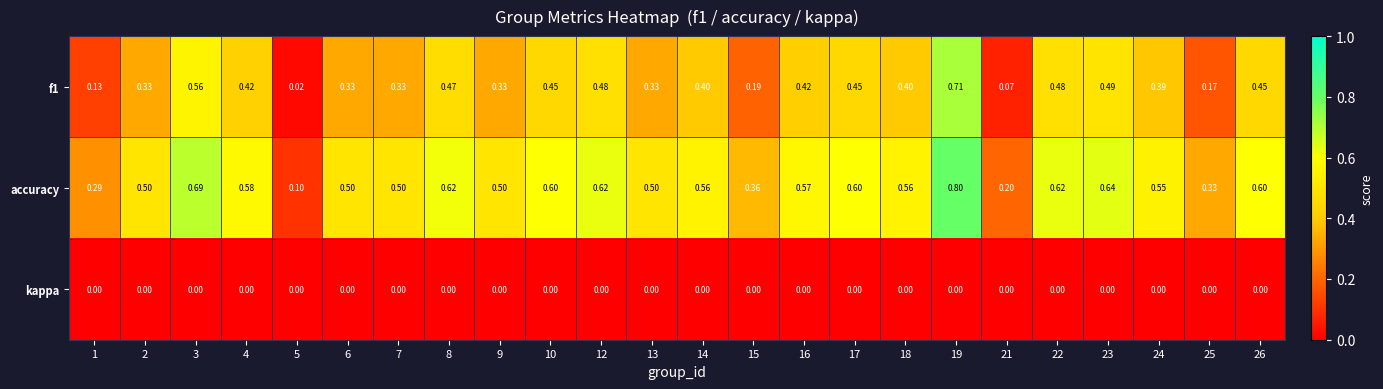

List the series in order of their peak value, lowest first.

kappa, f1, accuracy